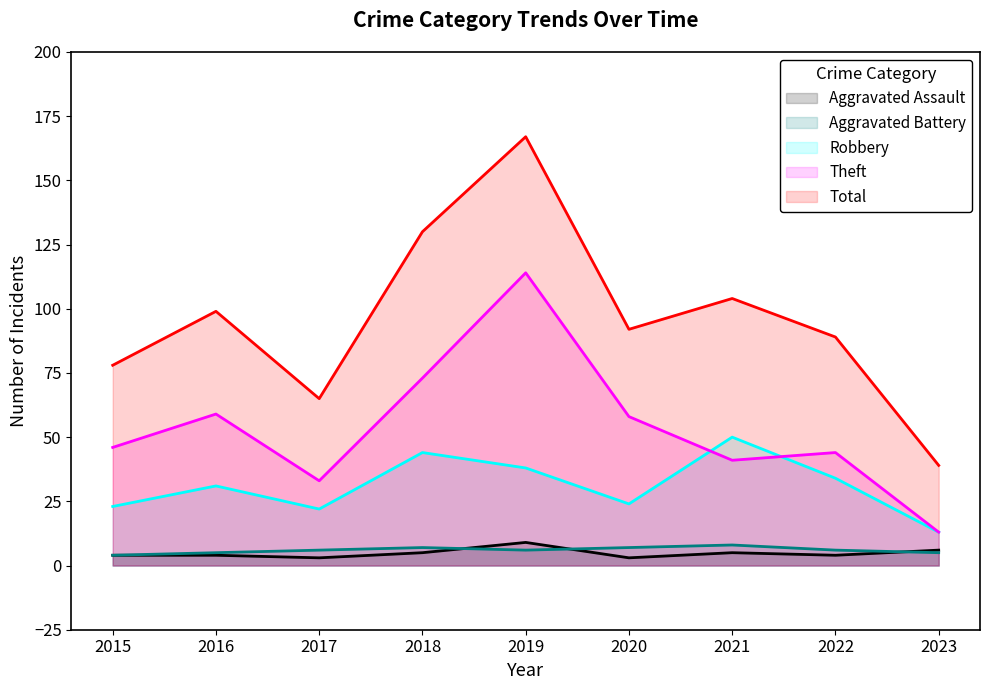

What is the maximum value for Aggravated Battery?

8